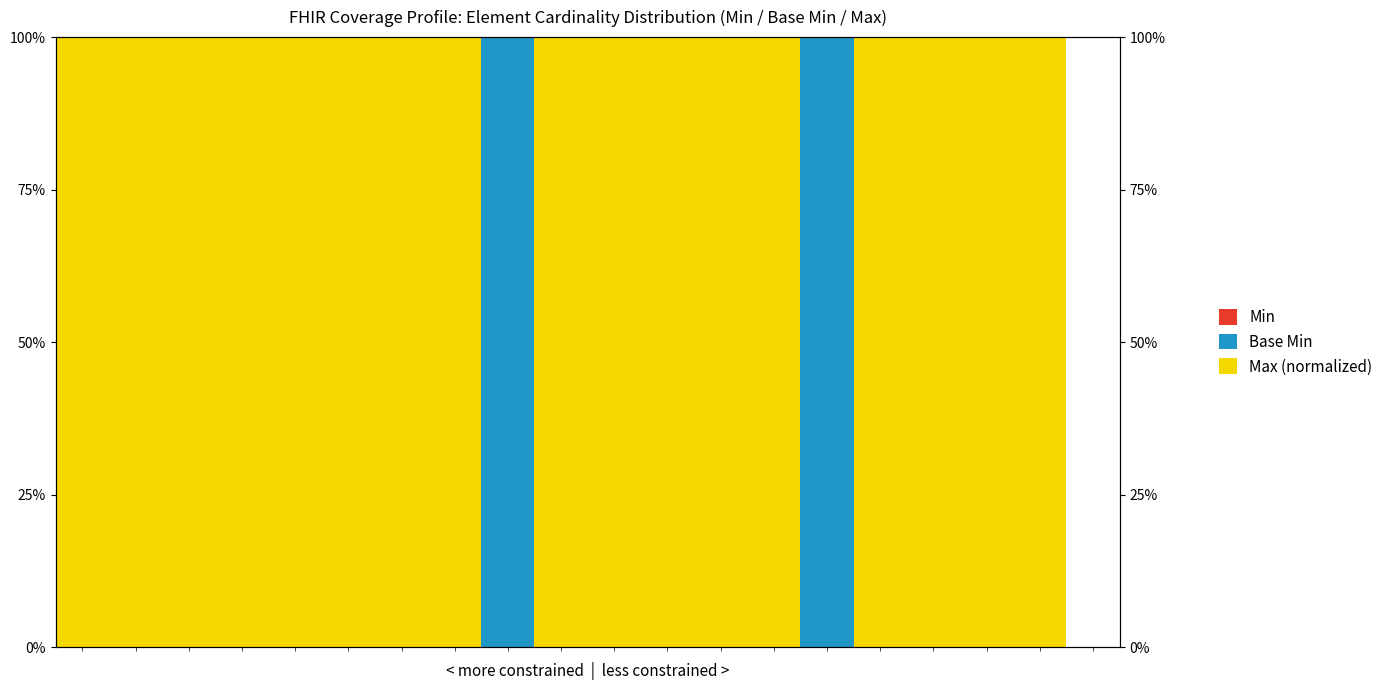

What is the value of the Max (normalized) bar at the 18th from the left?

100